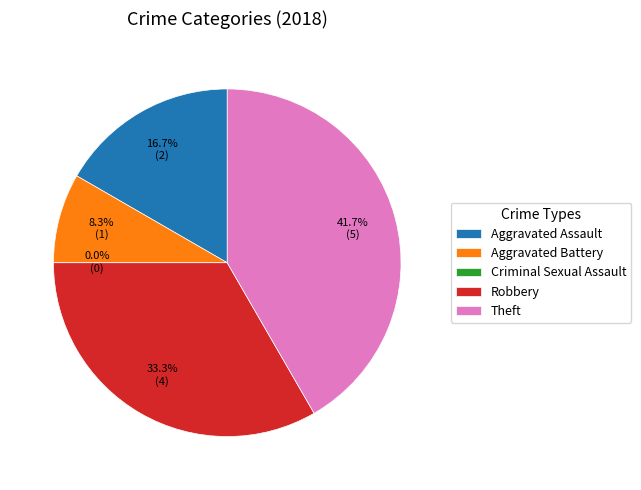

What percentage is NOT represented by Robbery?

66.7%